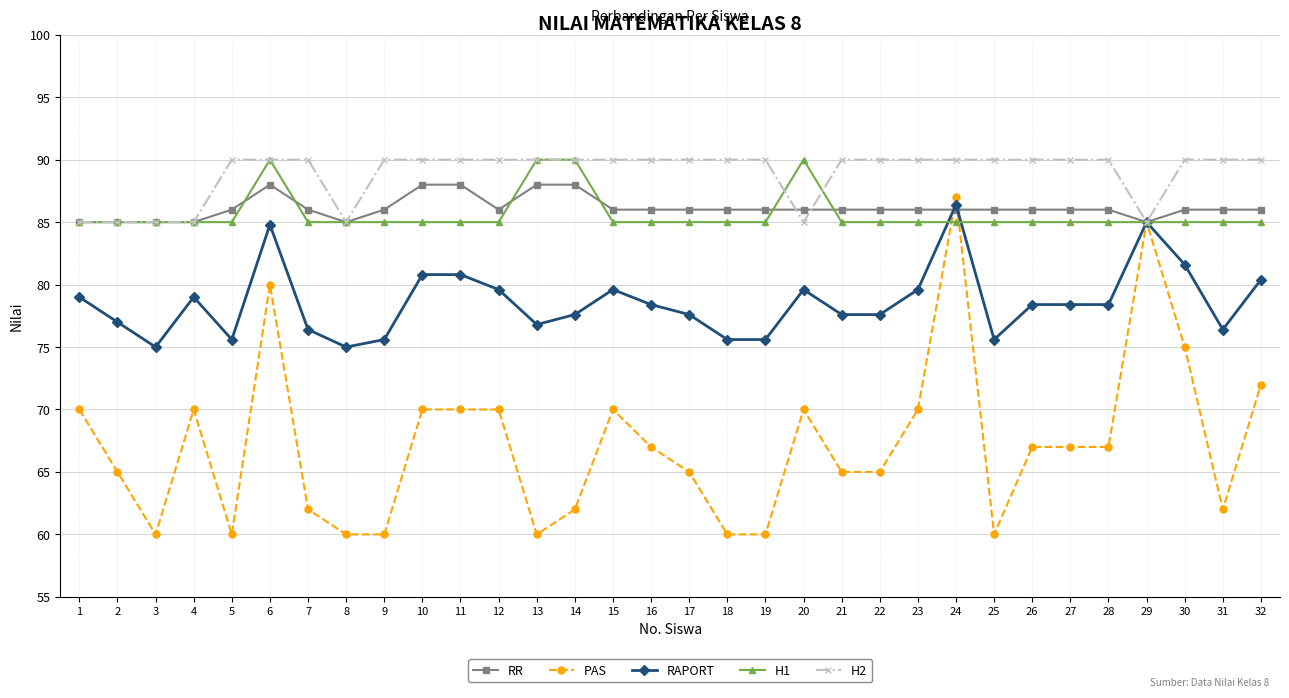

Is this an area chart (filled region under the line)?

No